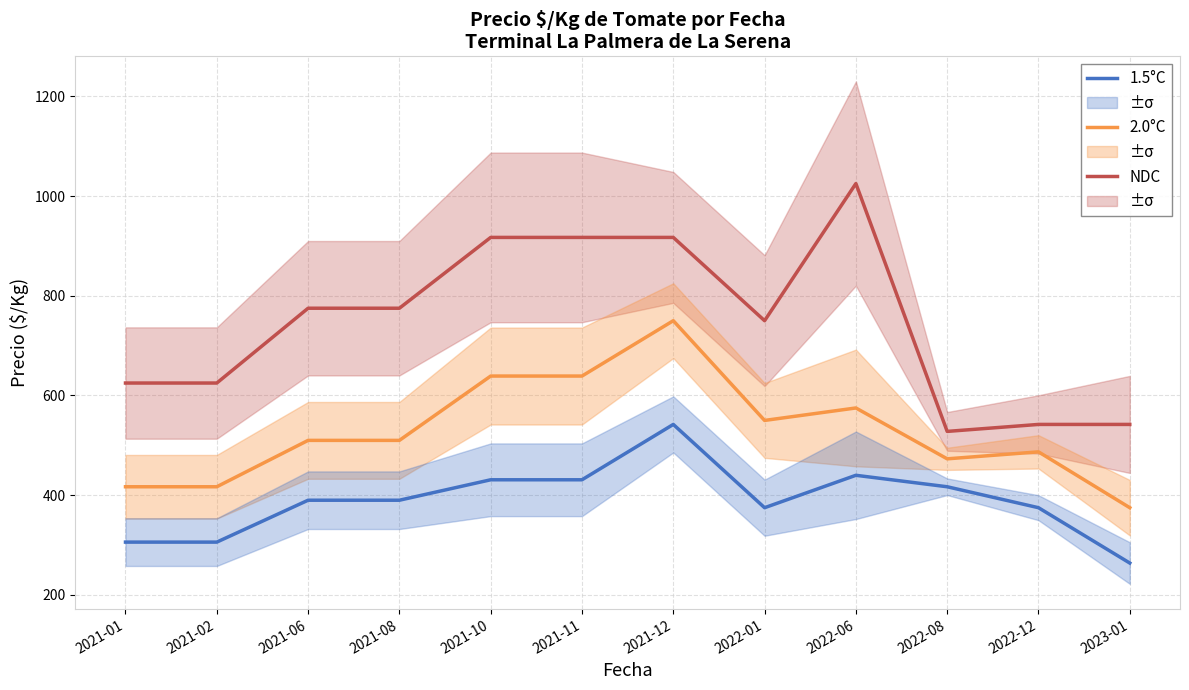

What is the label of the 7th point from the left?

2021-12